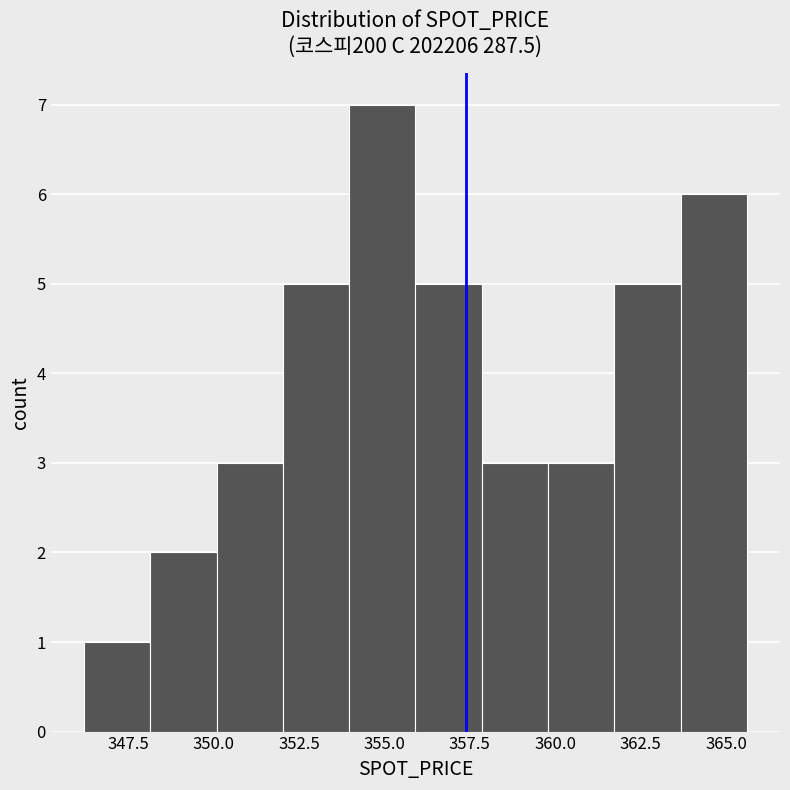

Read against the x-axis, roughly where is the centre of the tallest bar?

355.0